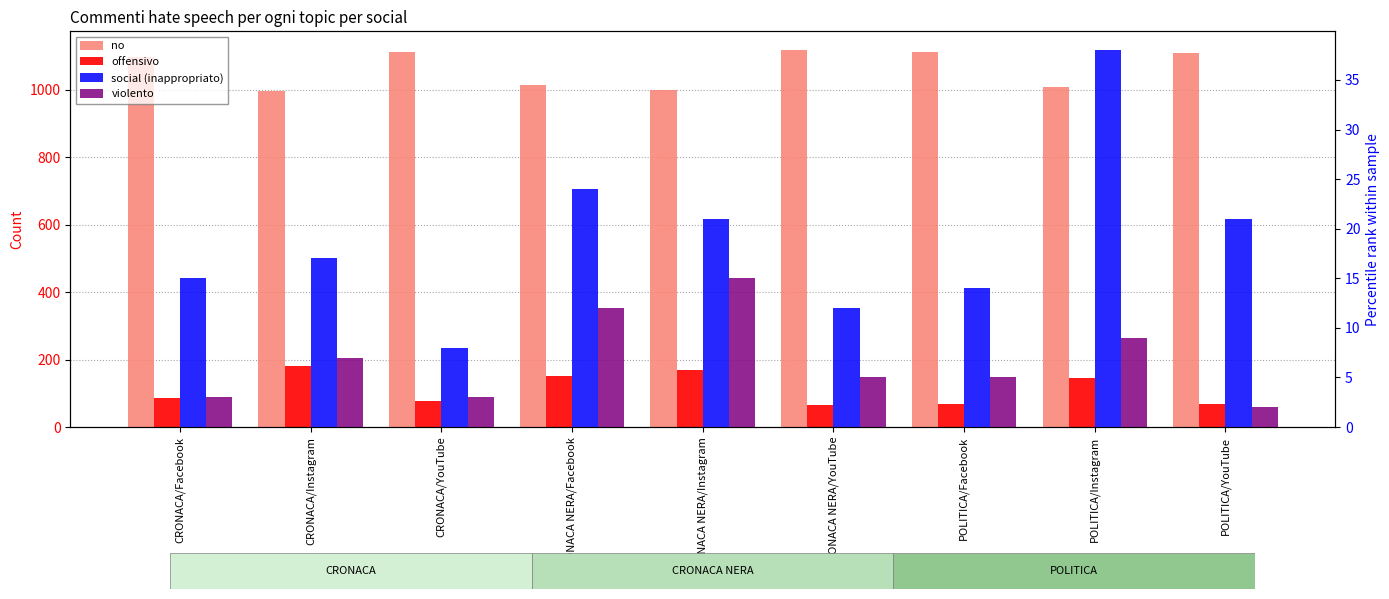

How many bars are there in total?

36